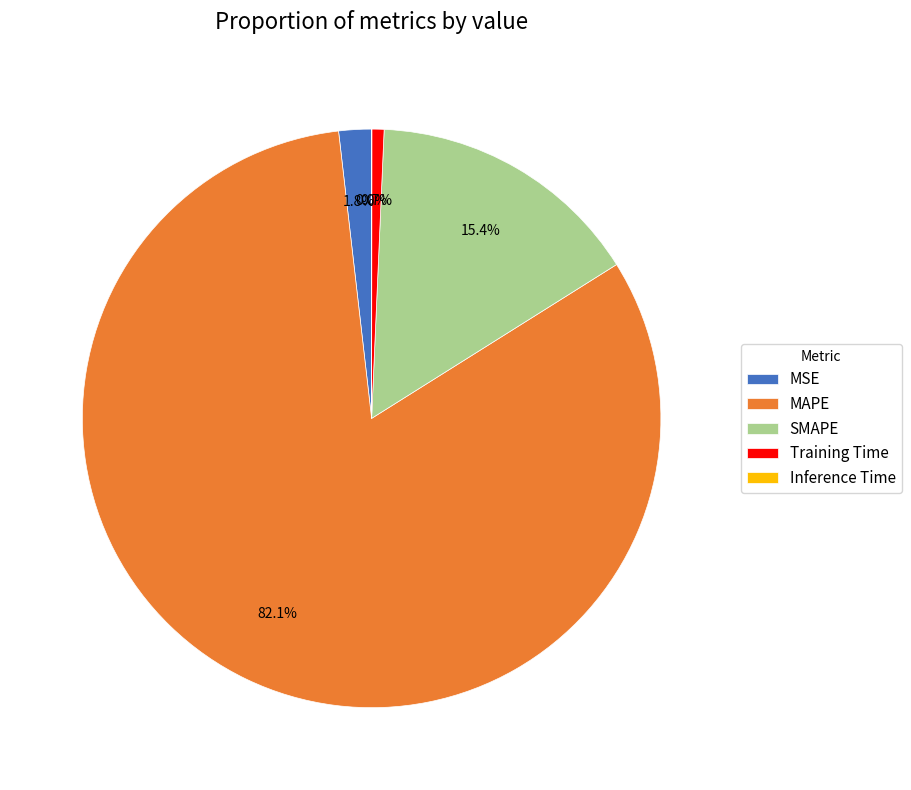

To the nearest percent, what is the difference between the largest and smallest slice percentages?

82%